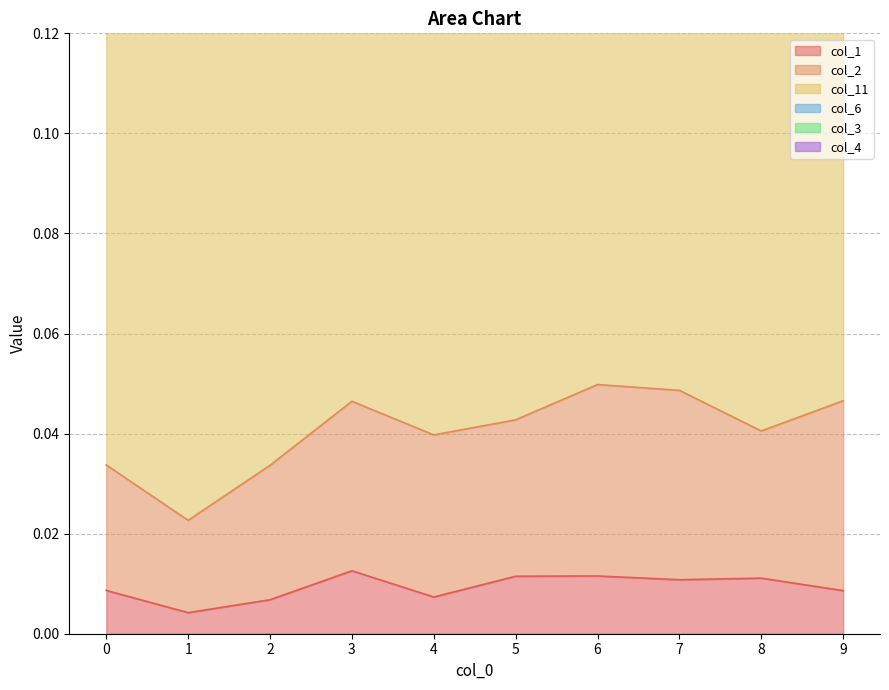

Between 1 and 3, which series saw the biggest shift?

col_2